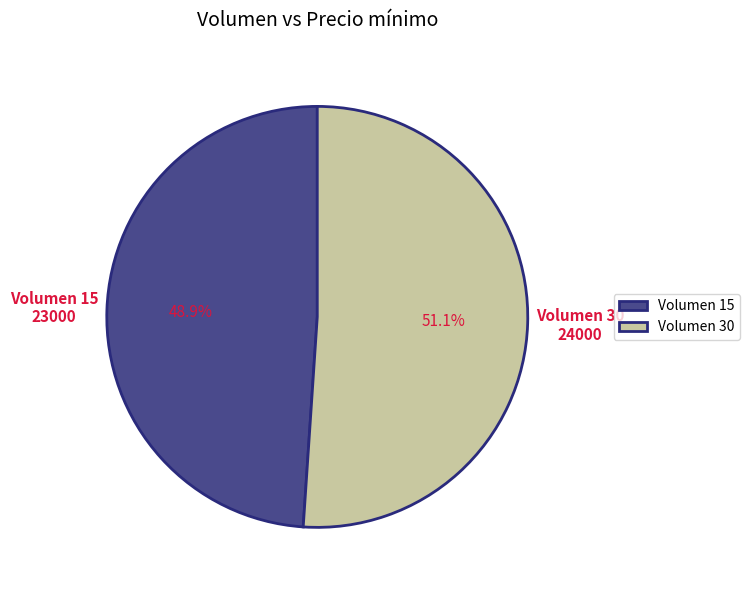

What is the largest slice in the pie chart?

Volumen 30